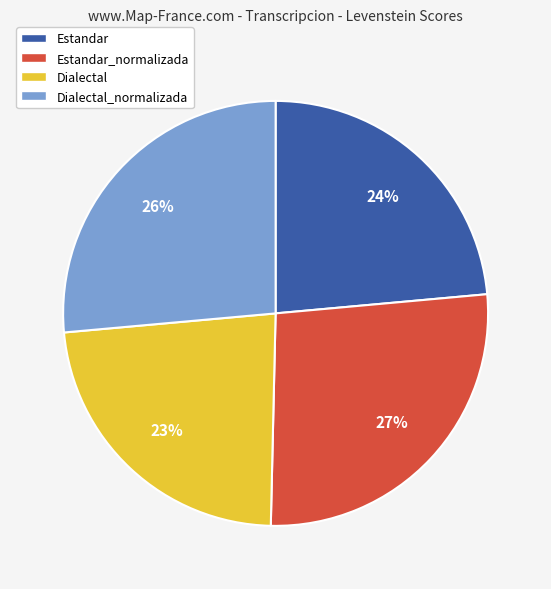

The Estandar slice represents 24% of the pie. True or false?

True